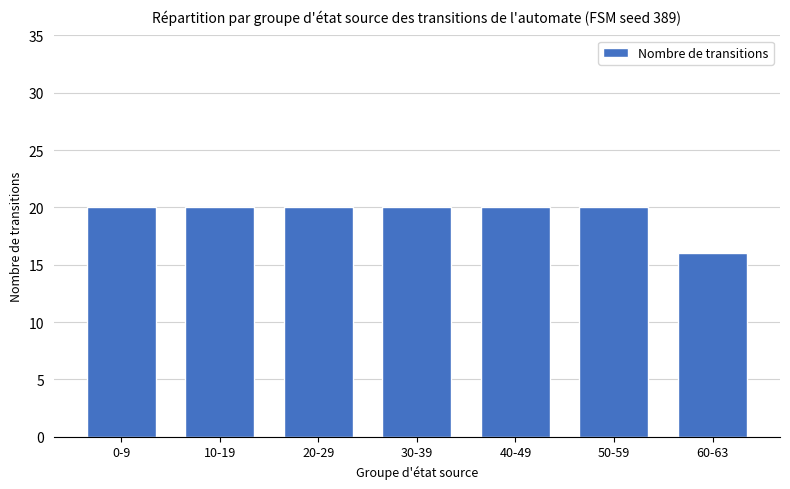

The value at 0-9 is 20. True or false?

True